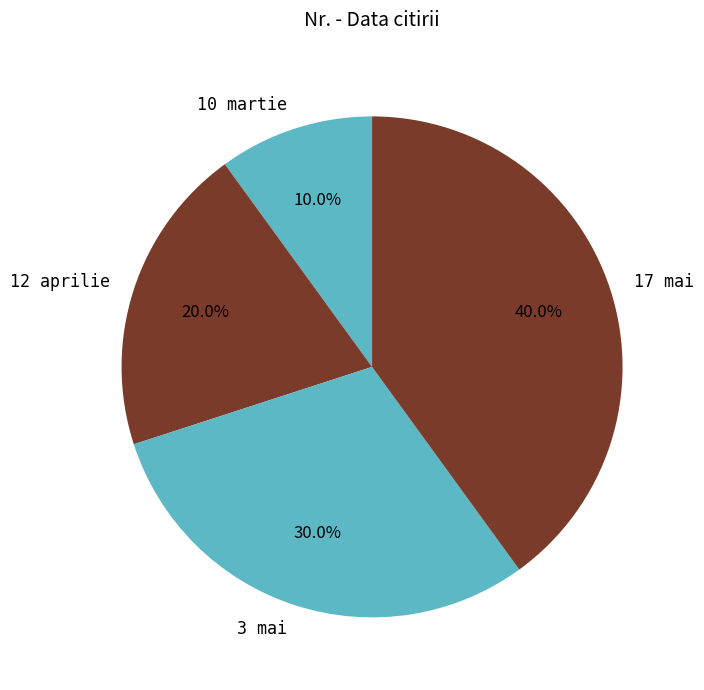

Which category has the biggest portion of the pie?

17 mai